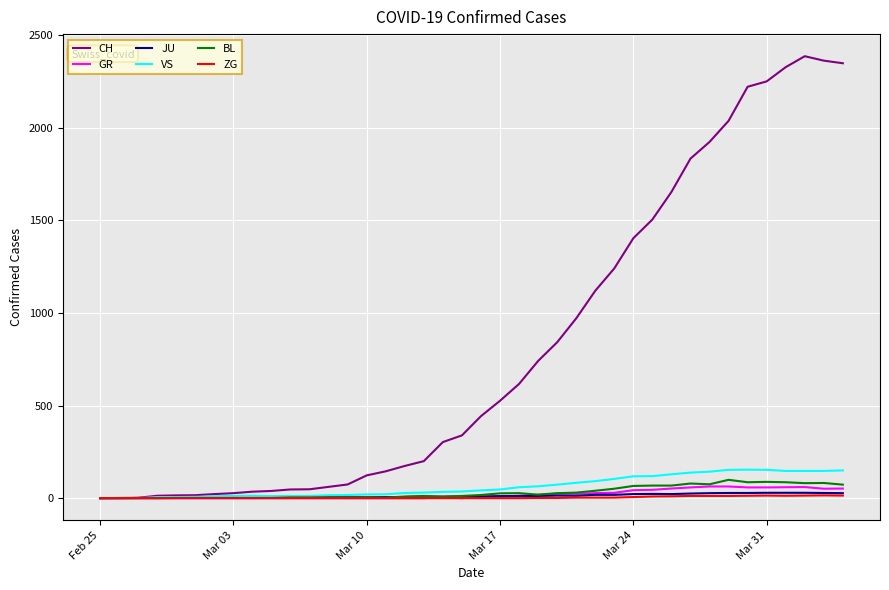

What is the maximum value for VS?

154